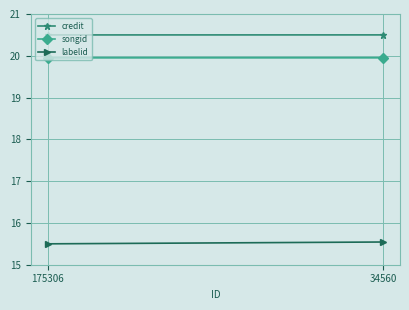

Rank the categories by songid value from highest to lowest.

34560, 175306